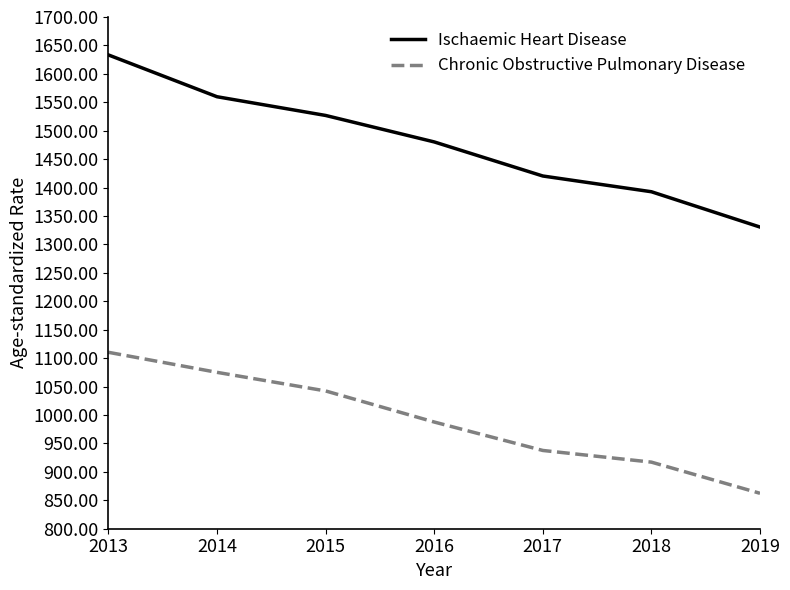

Reading left to right, transcribe all the data shown in this chart.

Ischaemic Heart Disease: 2013=1633.3	2014=1559.8	2015=1526.9	2016=1480.3	2017=1420.4	2018=1392.7	2019=1330.6
Chronic Obstructive Pulmonary Disease: 2013=1110.3	2014=1075.0	2015=1042.3	2016=987.7	2017=937.6	2018=917.1	2019=862.3